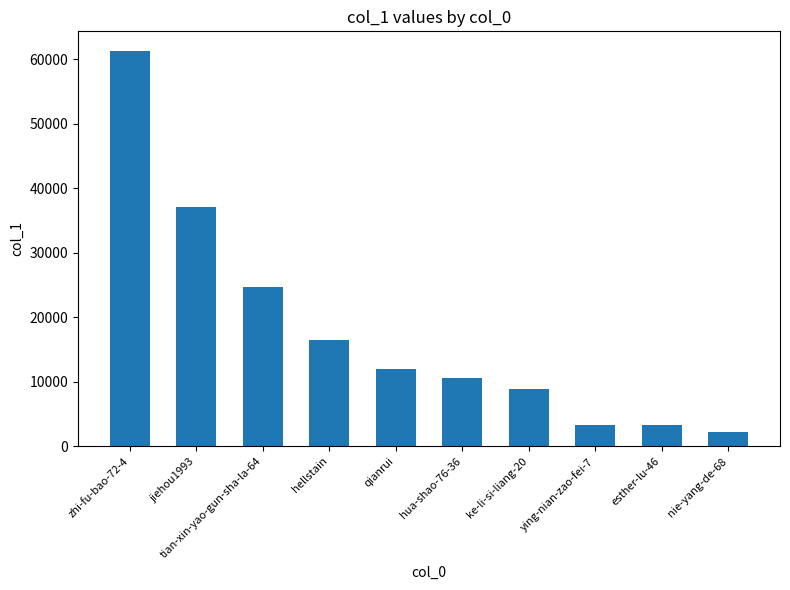

What is the label of the 5th bar from the left?

qianrui